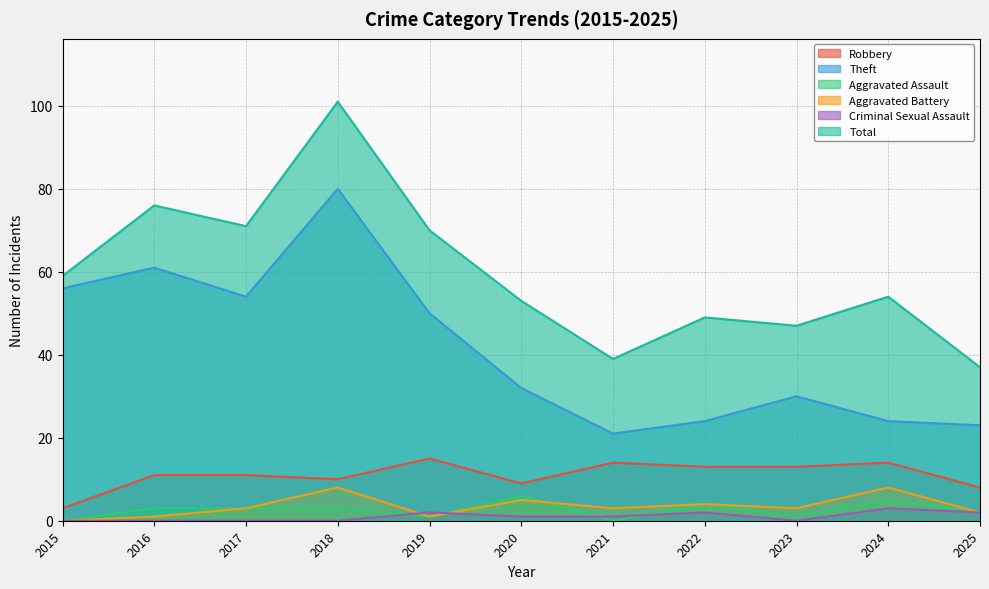

What is the sum of all Criminal Sexual Assault values?

11